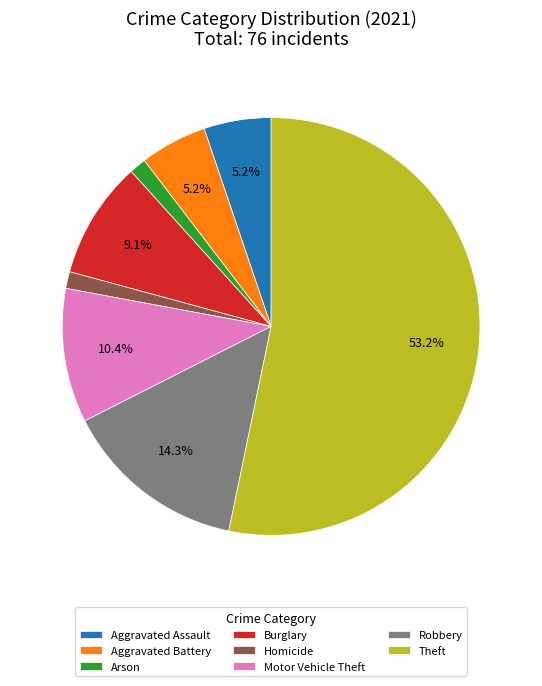

To the nearest percent, what percentage of the pie is Burglary?

9%